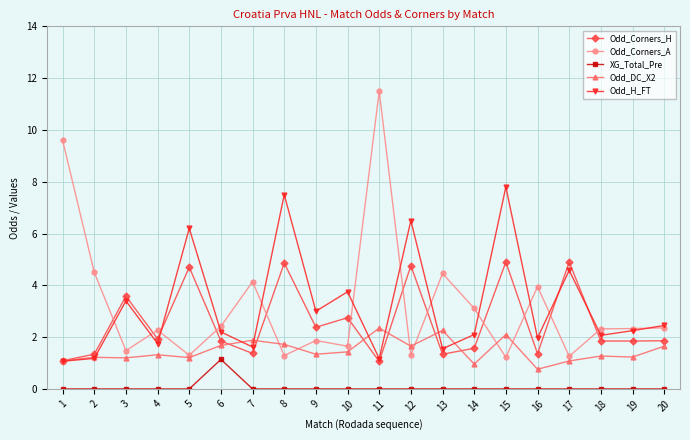

What are all the series names shown in the legend?

Odd_Corners_H, Odd_Corners_A, XG_Total_Pre, Odd_DC_X2, Odd_H_FT